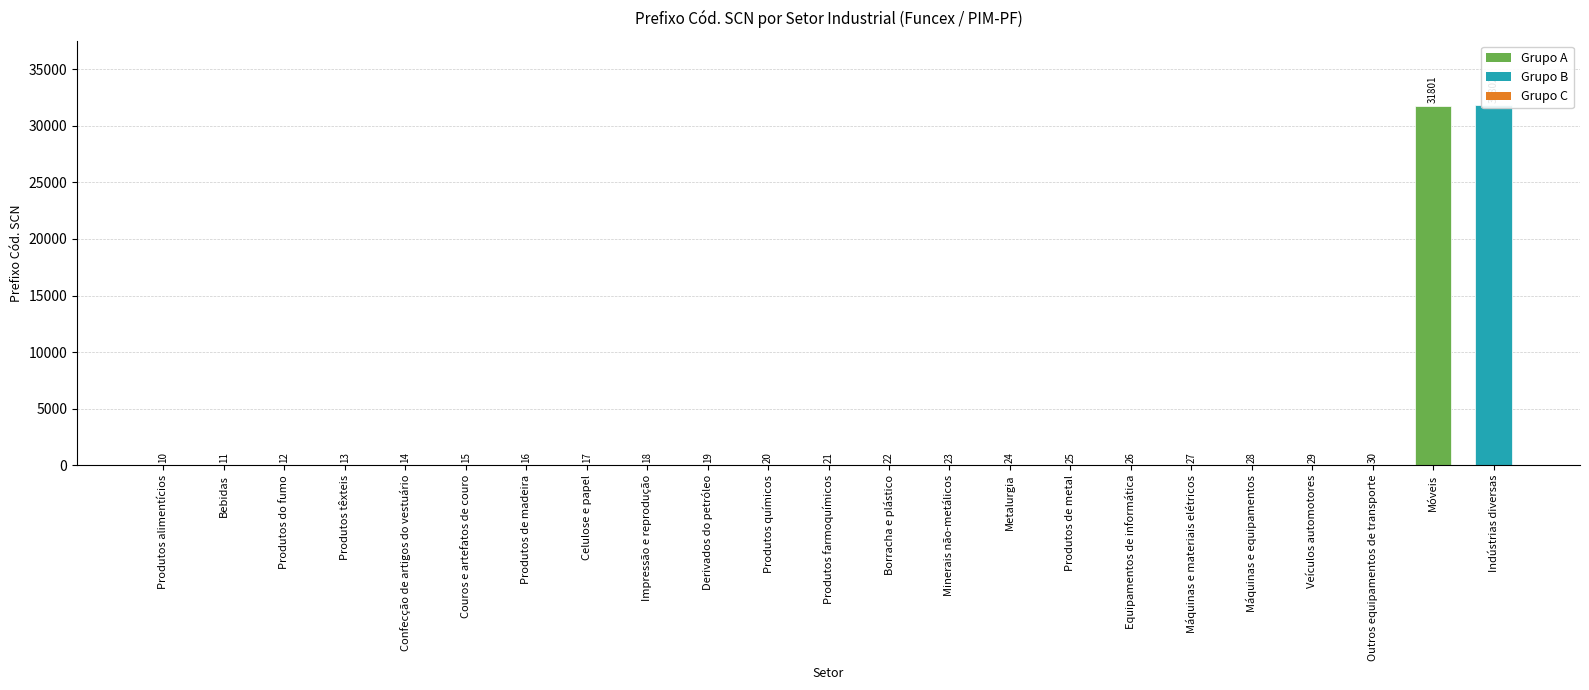

What is the average value?

2784